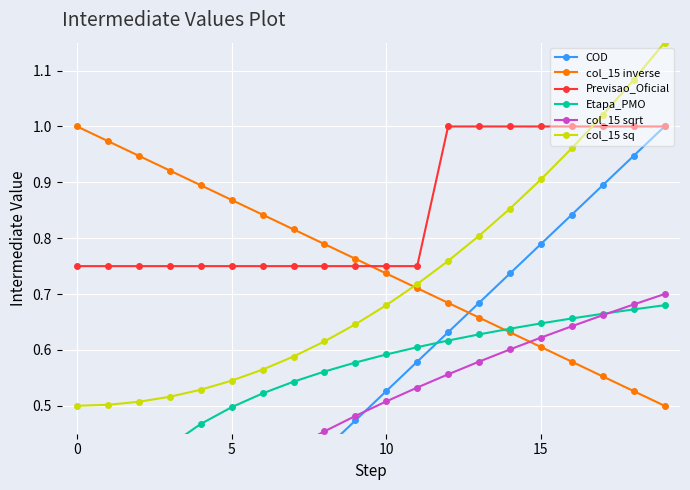

Which series has the widest spread of values?

COD